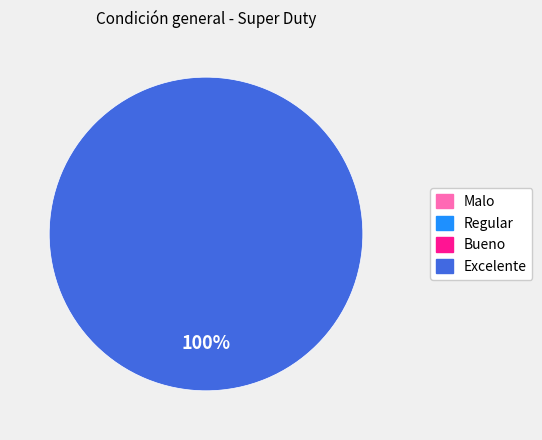

Count the number of slices in the pie.

1